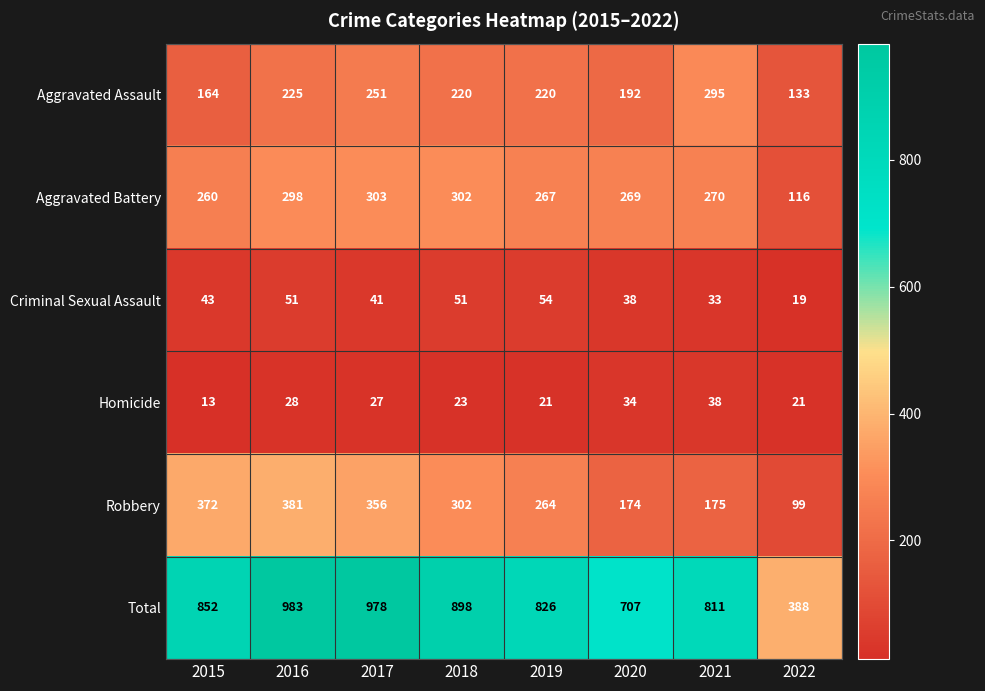

Between 2017 and 2022, which series saw the biggest shift?

Total